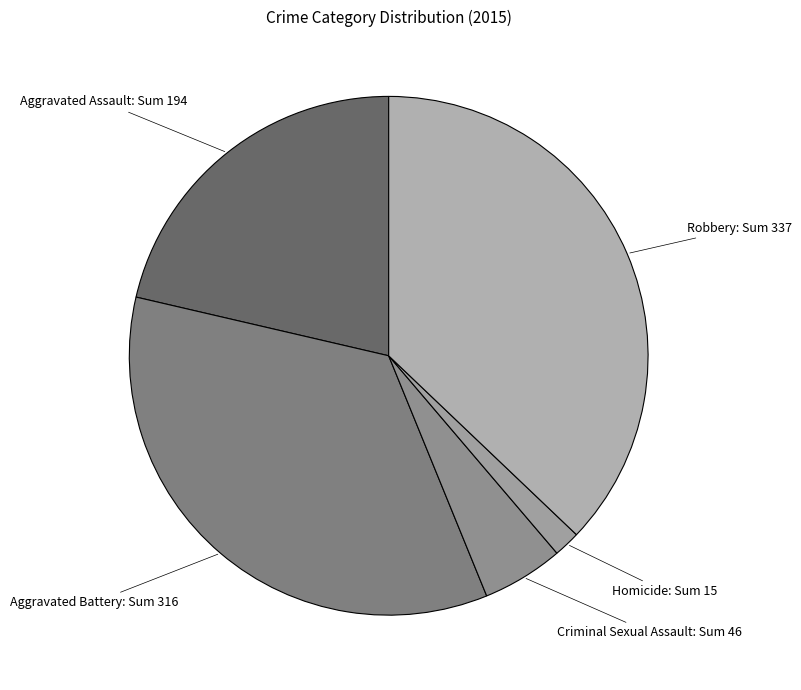

Between Aggravated Assault and Robbery, which is larger?

Robbery